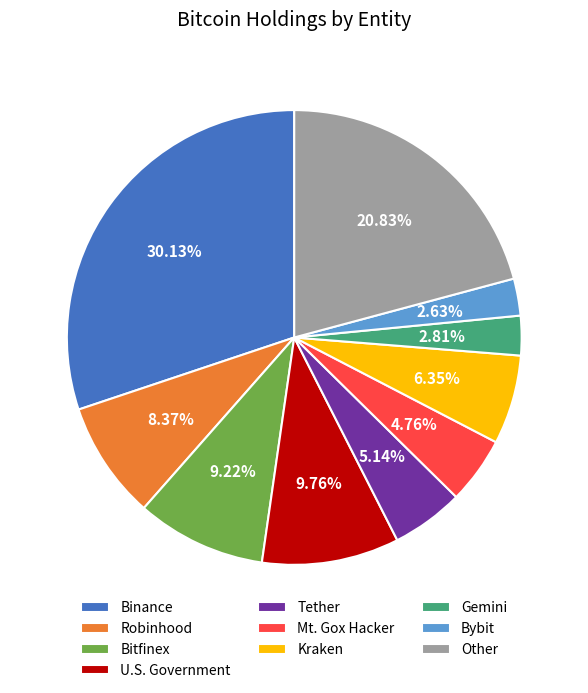

Count the number of slices in the pie.

10